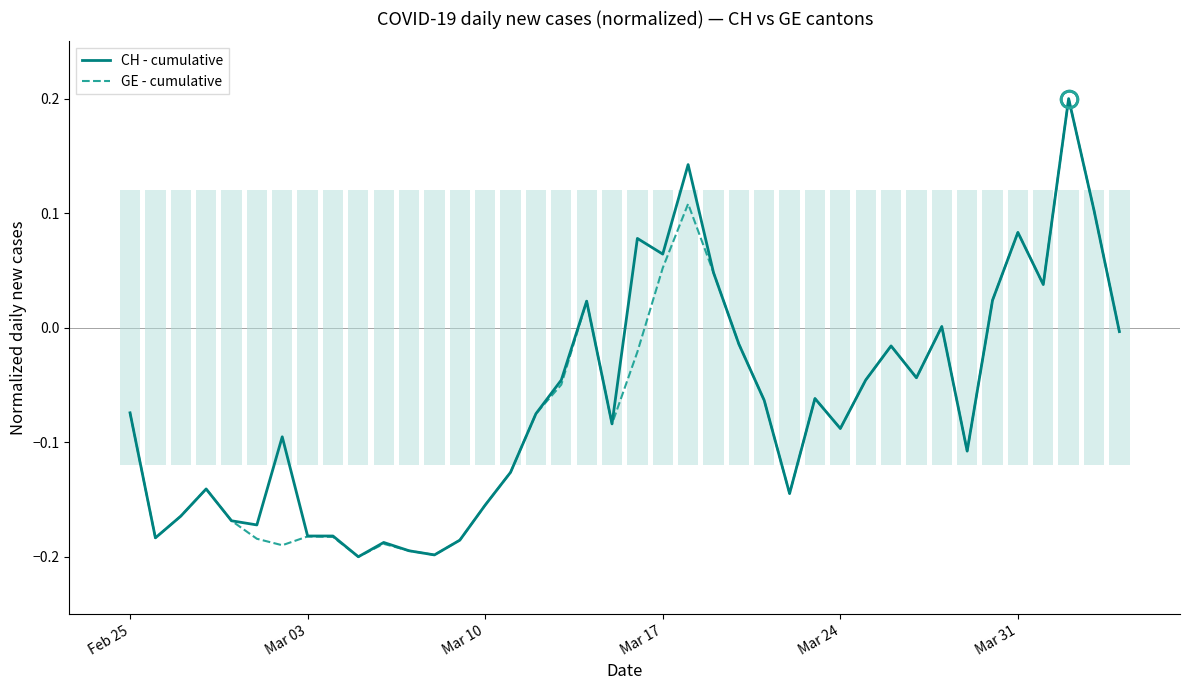

What is the sum of all CH - cumulative values?

-2.6